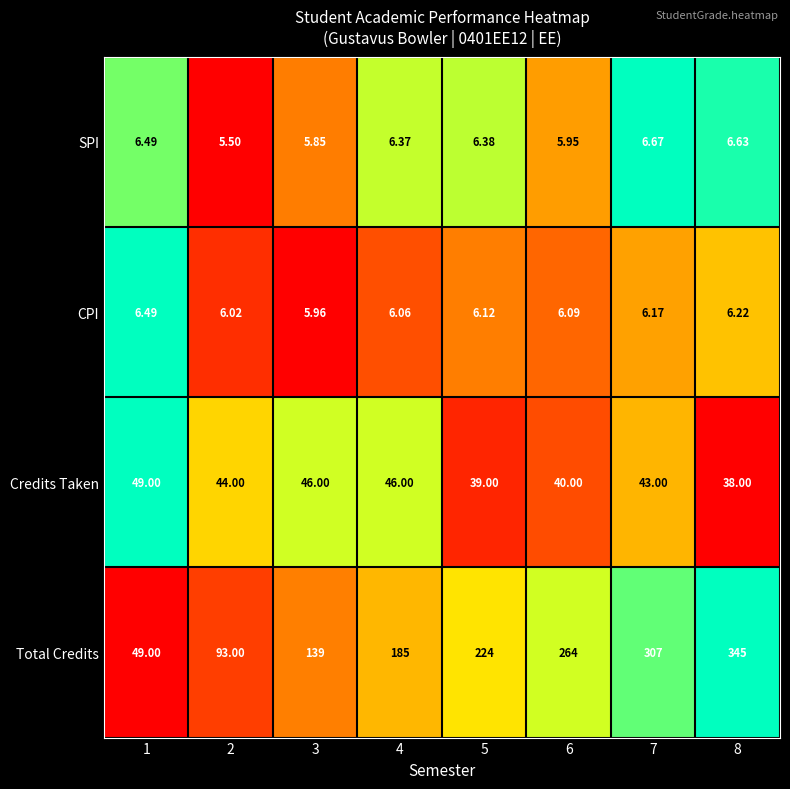

What is the greatest value displayed?

345.0